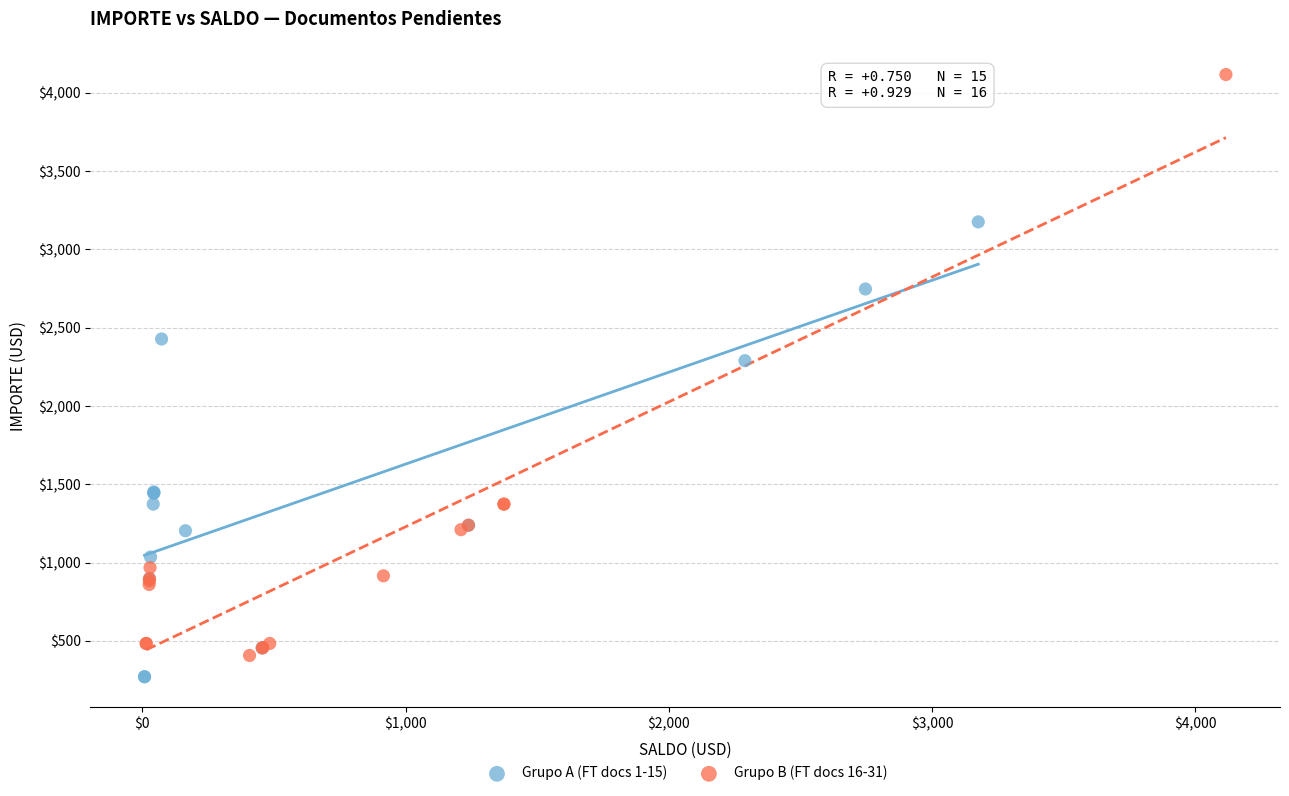

Which series contains the lowest Y value?

Grupo A (FT docs 1-15)